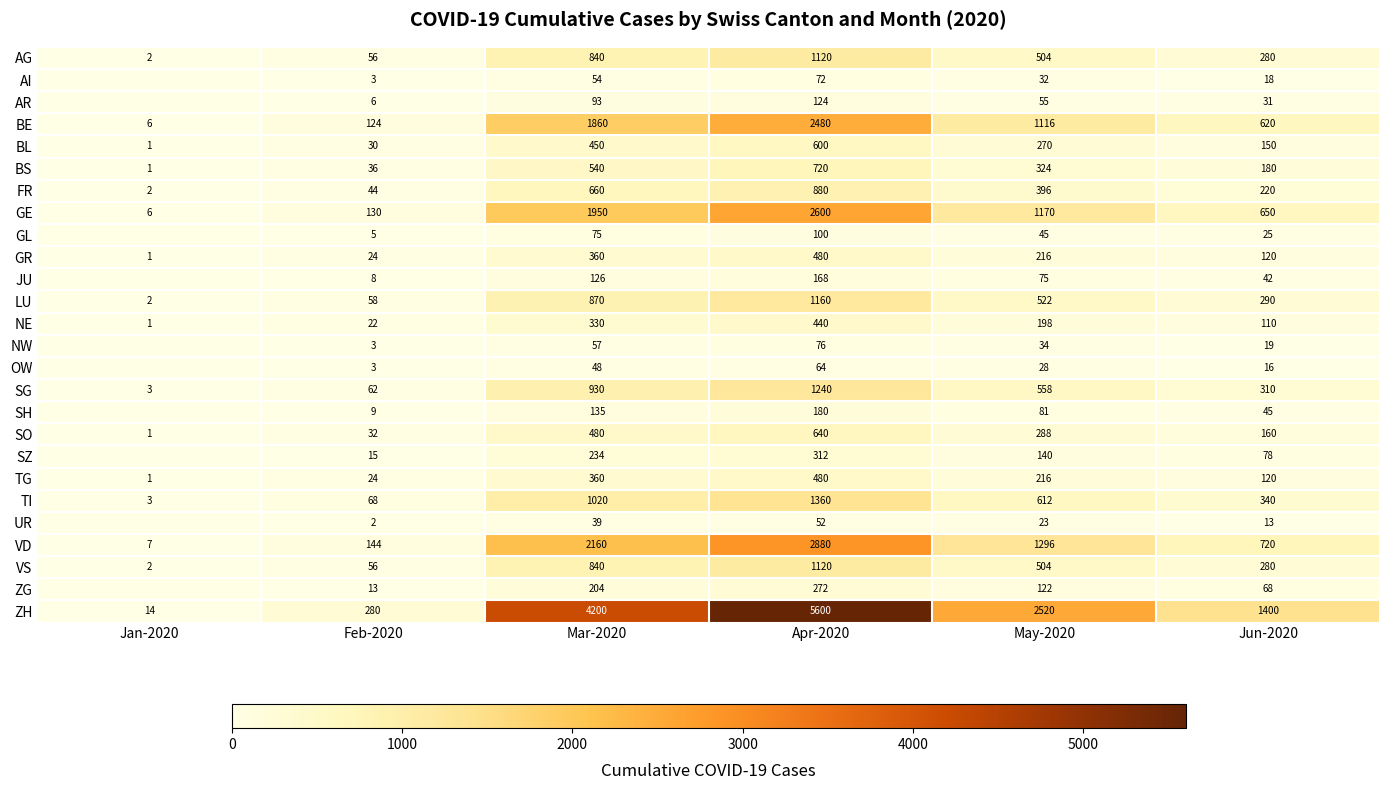

List the labels in order of TG value, smallest first.

Jan-2020, Feb-2020, Jun-2020, May-2020, Mar-2020, Apr-2020